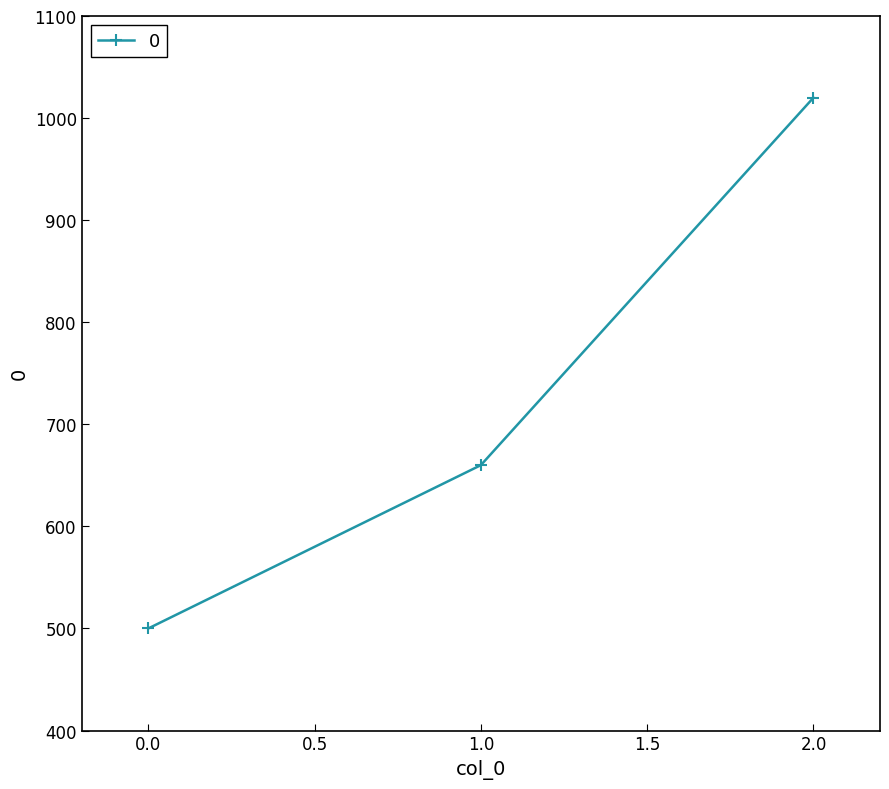

The value at 0.0 is 880. True or false?

False